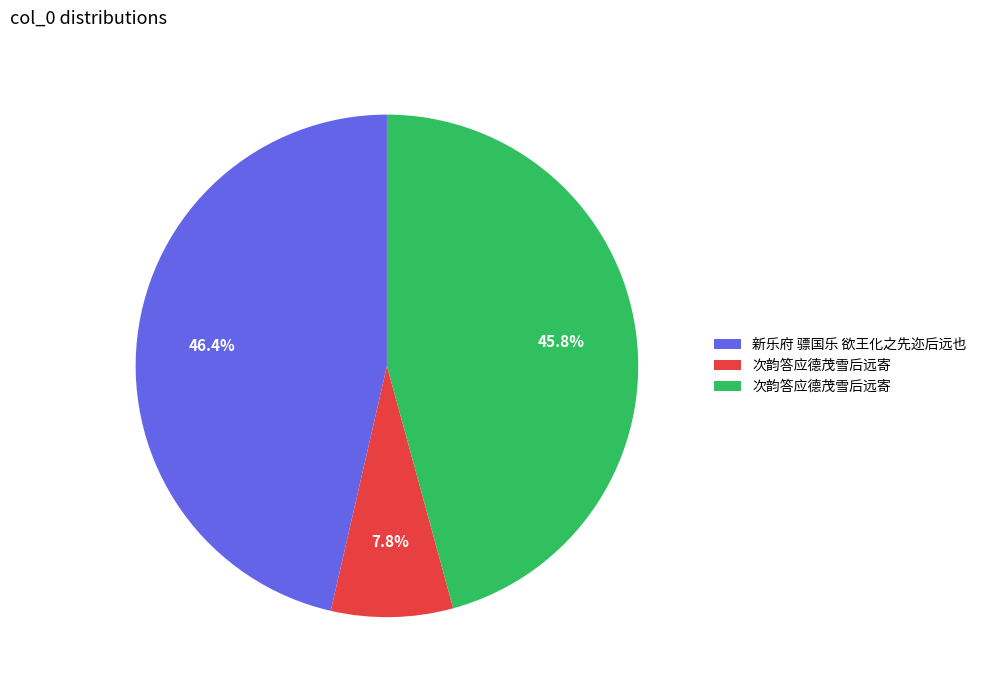

Is there a majority slice in this chart?

No